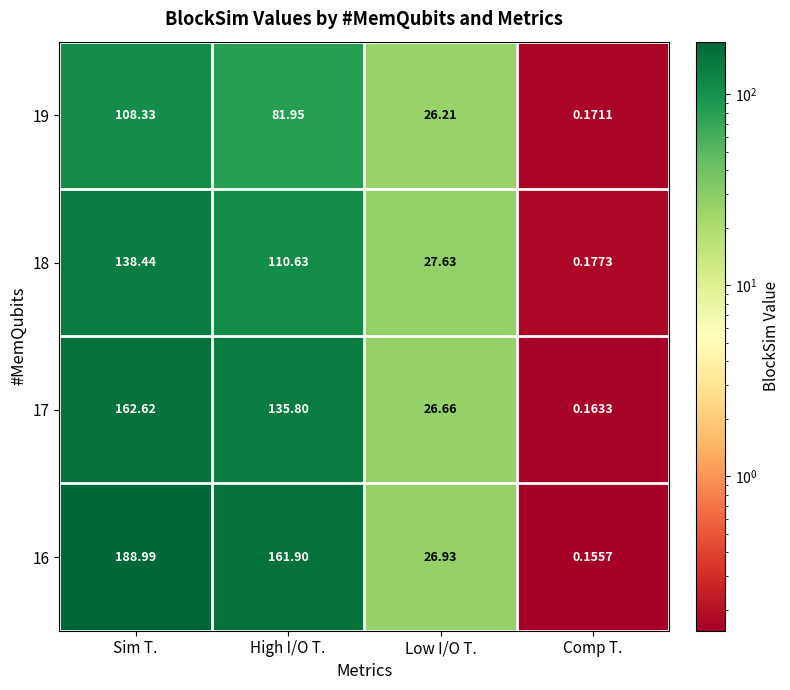

Rank the series at Sim T. from lowest to highest value.

19, 18, 17, 16